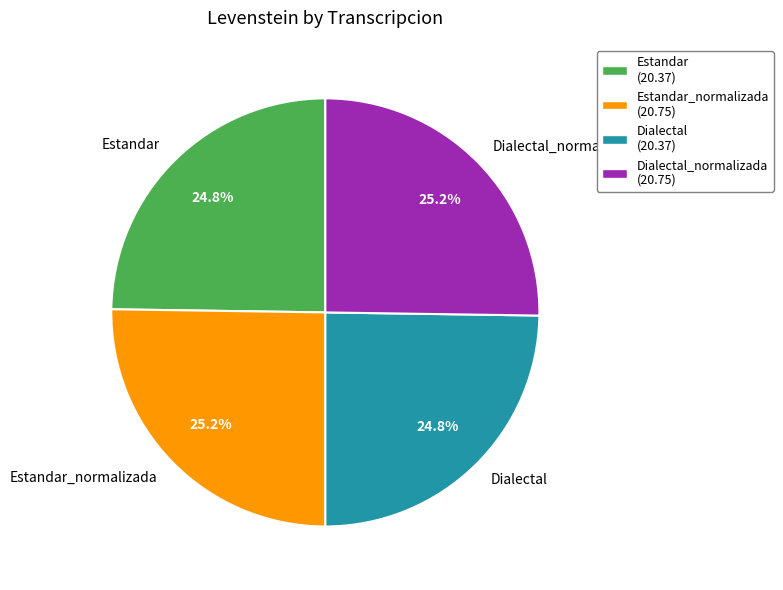

What is the ratio of the value at Estandar to the value at Estandar_normalizada?

1.0